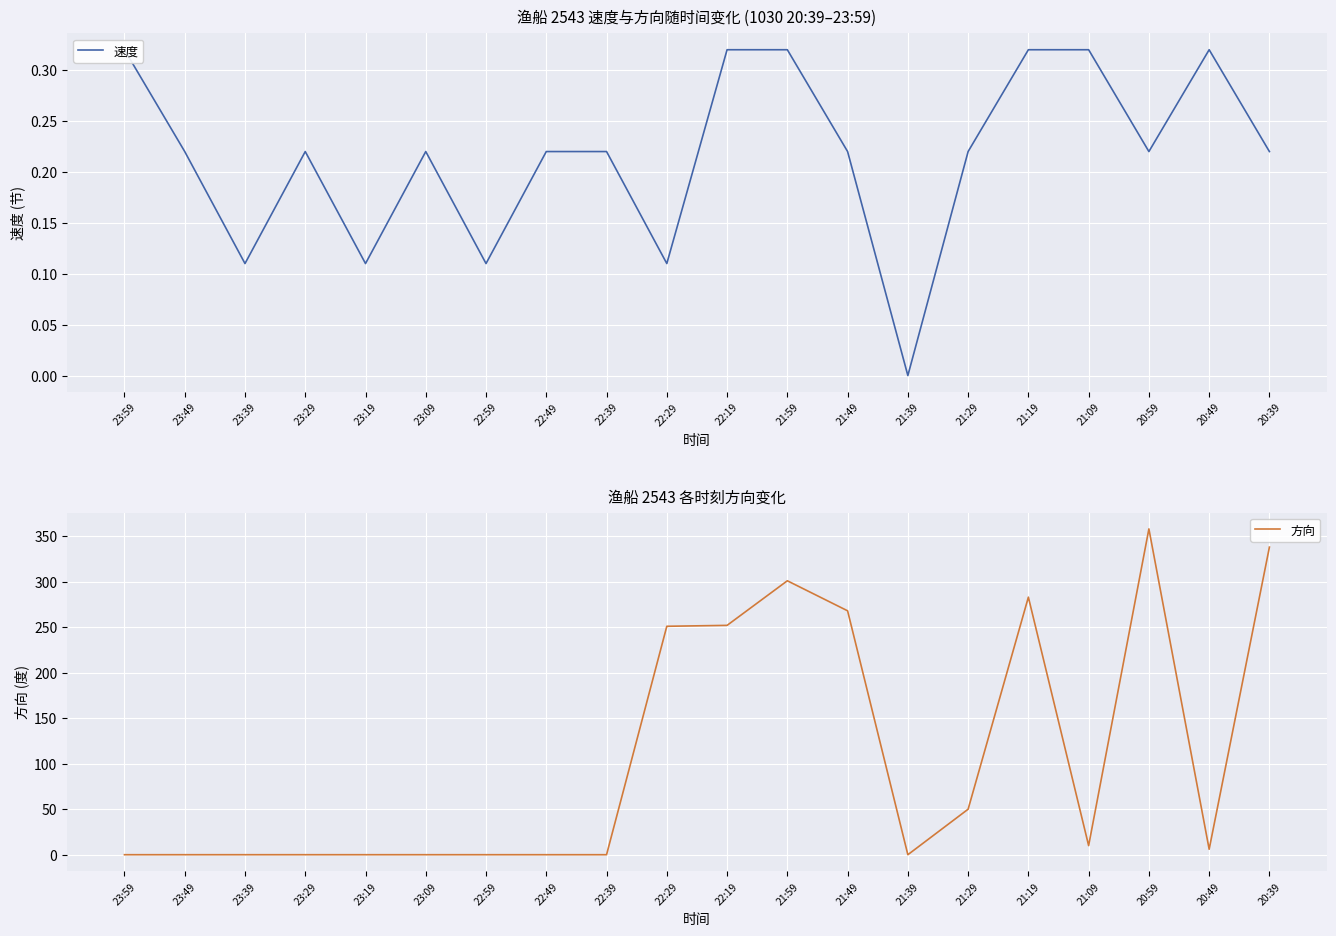

What is the difference between the maximum and minimum values in the 方向 series?

358